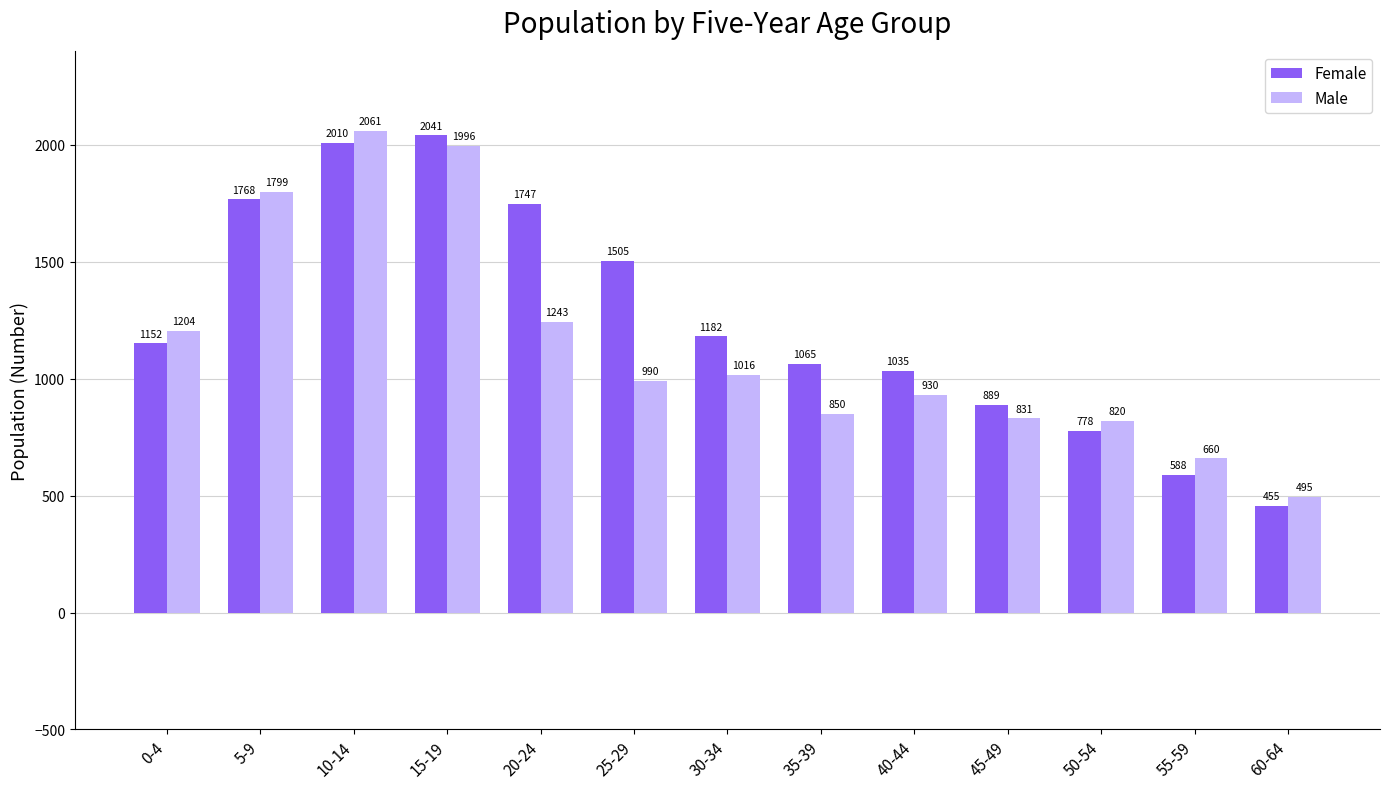

Are the bars grouped side by side (vs. stacked)?

Yes